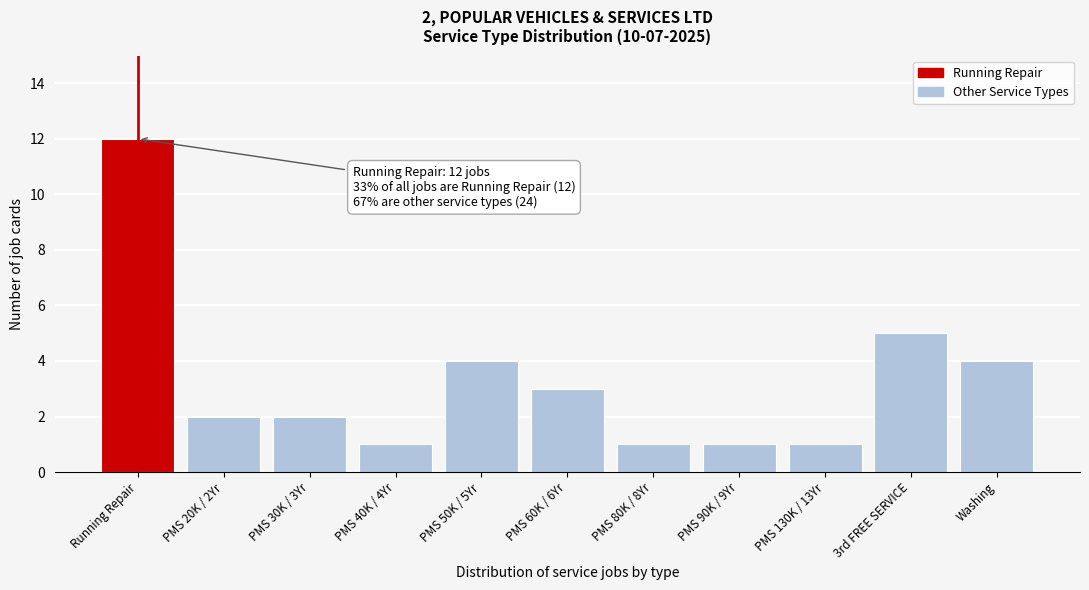

Reading left to right, list all the values displayed in this chart.

12	2	2	1	4	3	1	1	1	5	4